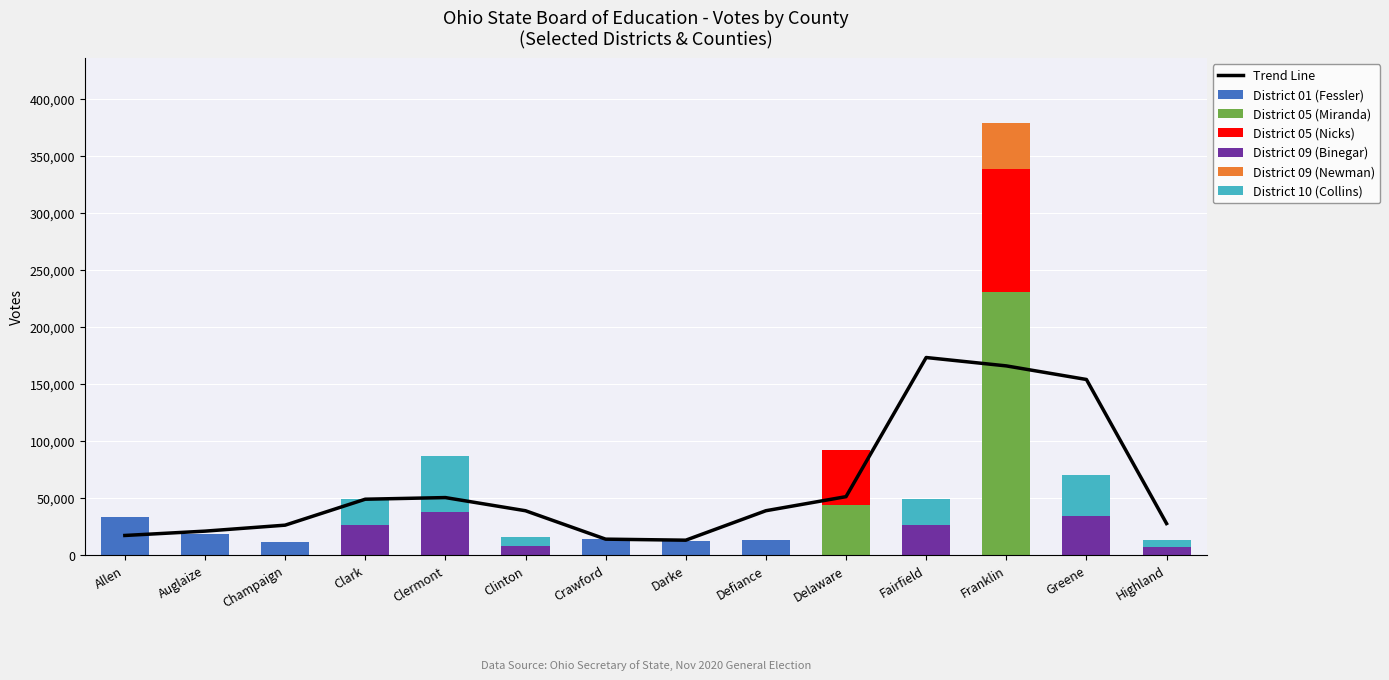

Reading right to left, list all the values displayed in this chart.

District 01 (Fessler): Highland=0	Greene=0	Franklin=0	Fairfield=0	Delaware=0	Defiance=12974	Darke=12065	Crawford=14426	Clinton=0	Clermont=0	Clark=0	Champaign=11395	Auglaize=18515	Allen=33353
District 05 (Miranda): Highland=0	Greene=0	Franklin=231100	Fairfield=0	Delaware=43685	Defiance=0	Darke=0	Crawford=0	Clinton=0	Clermont=0	Clark=0	Champaign=0	Auglaize=0	Allen=0
District 05 (Nicks): Highland=0	Greene=0	Franklin=107691	Fairfield=0	Delaware=48262	Defiance=0	Darke=0	Crawford=0	Clinton=0	Clermont=0	Clark=0	Champaign=0	Auglaize=0	Allen=0
District 09 (Binegar): Highland=7419	Greene=34500	Franklin=0	Fairfield=26295	Delaware=0	Defiance=0	Darke=0	Crawford=0	Clinton=7664	Clermont=38117	Clark=26295	Champaign=0	Auglaize=0	Allen=0
District 09 (Newman): Highland=0	Greene=0	Franklin=40200	Fairfield=0	Delaware=0	Defiance=0	Darke=0	Crawford=0	Clinton=0	Clermont=0	Clark=0	Champaign=0	Auglaize=0	Allen=0
District 10 (Collins): Highland=5889	Greene=35437	Franklin=0	Fairfield=22772	Delaware=0	Defiance=0	Darke=0	Crawford=0	Clinton=8035	Clermont=48672	Clark=22772	Champaign=0	Auglaize=0	Allen=0